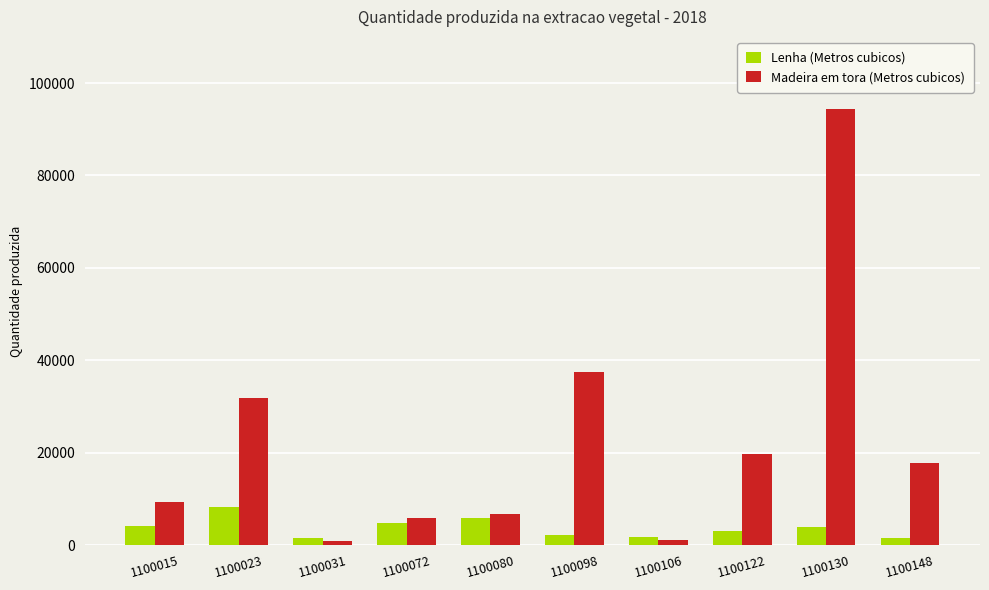

Count the number of categories in the chart.

10